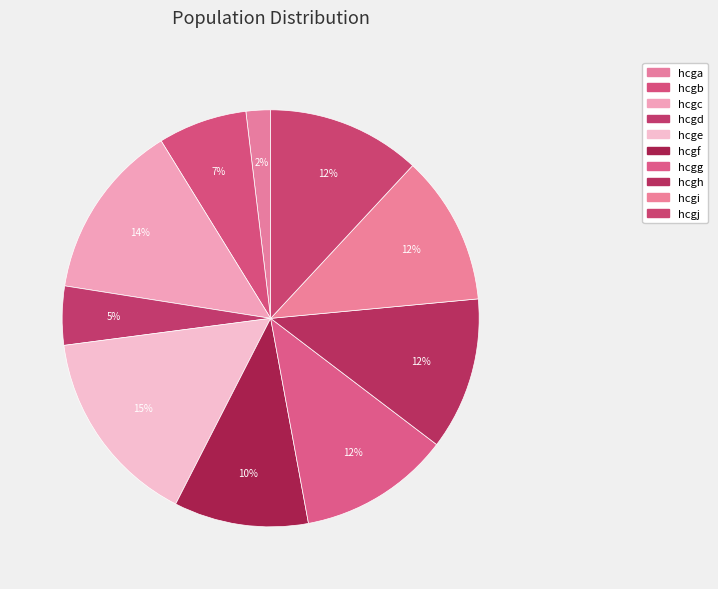

To the nearest percent, what percentage of the pie is hcge?

15%